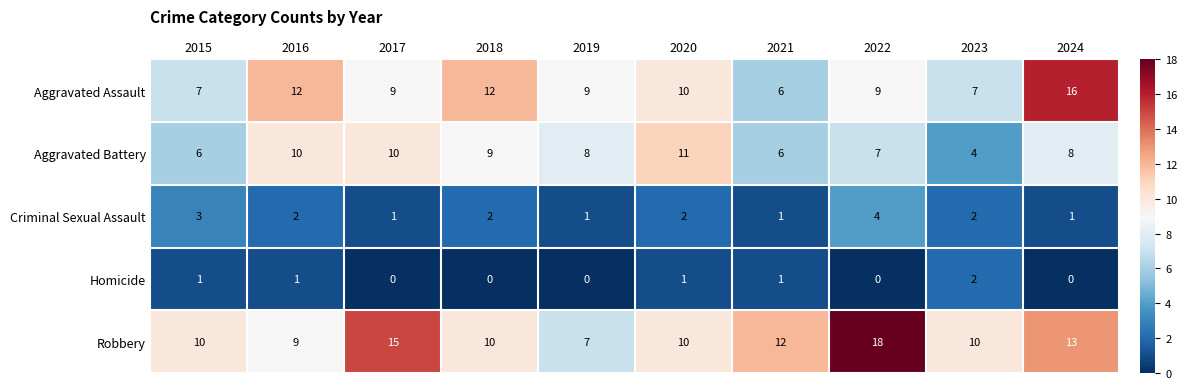

What value does the Robbery series have at 2022?

18